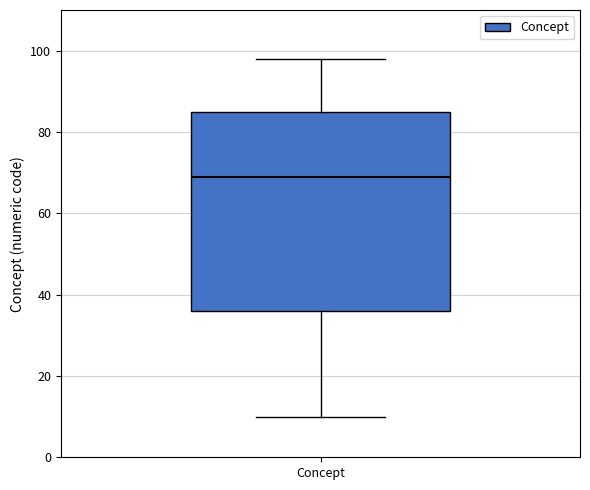

Where is the upper edge of the box for Concept on the y-axis? The values are not printed on the chart, so give them approximately, as read against the axis.

86